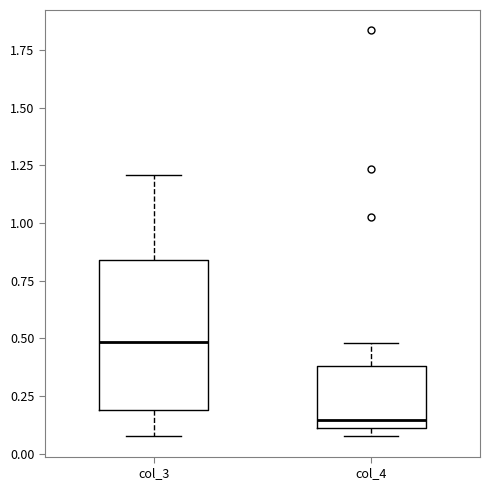

Where does the upper whisker of the box for col_3 end on the y-axis? The values are not printed on the chart, so give them approximately, as read against the axis.

1.20